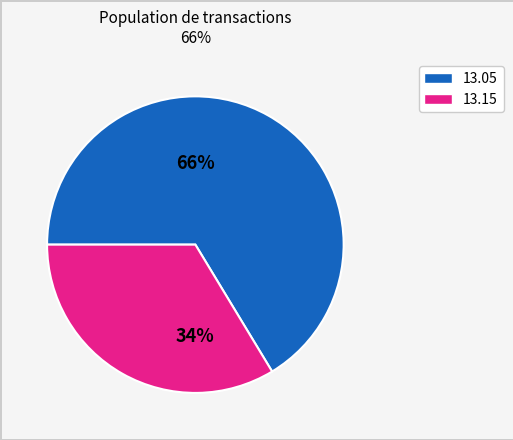

Does any single category account for the majority?

Yes